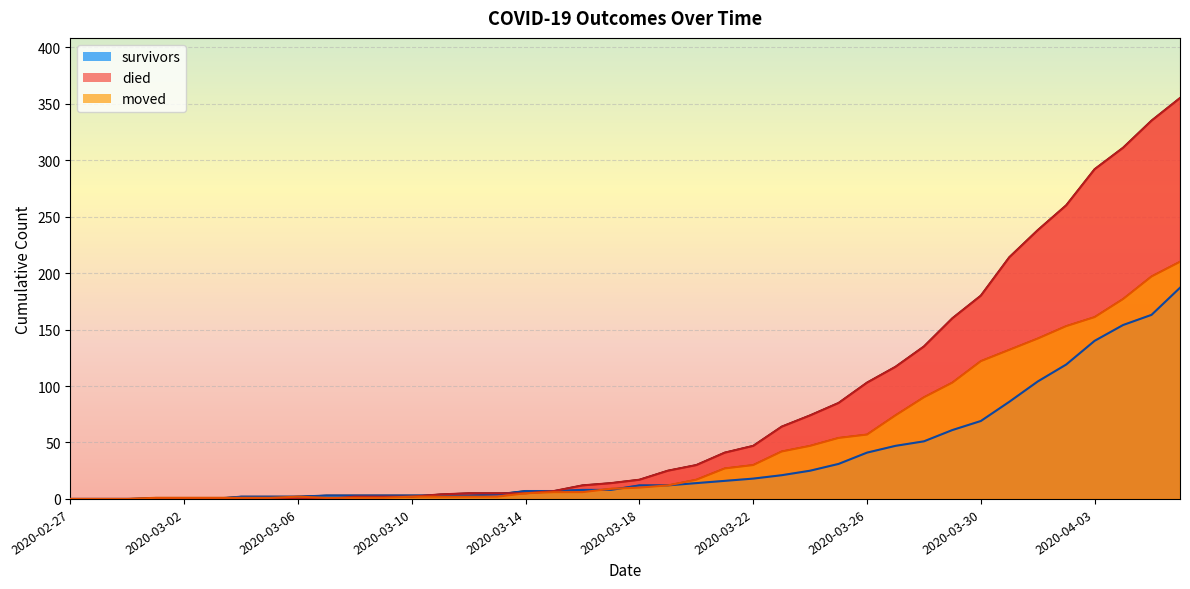

What is the difference between the maximum and minimum values in the died series?

355